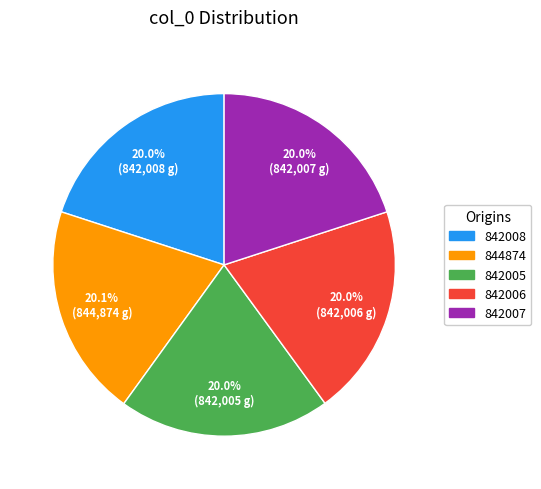

To the nearest percent, what portion does 842006 represent?

20%